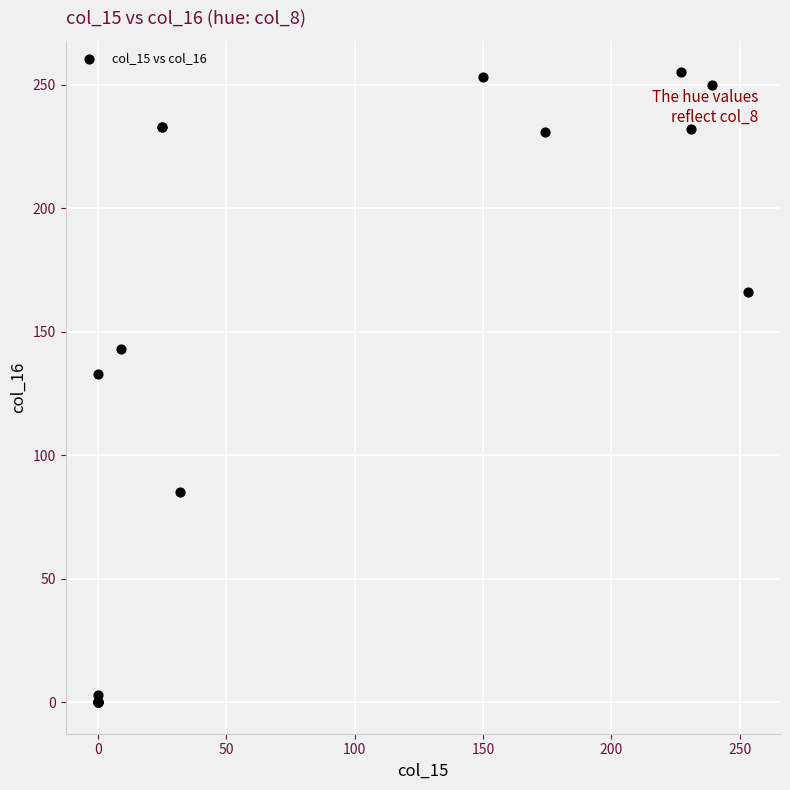

What Y value in the scatter plot is closest to 127?

133